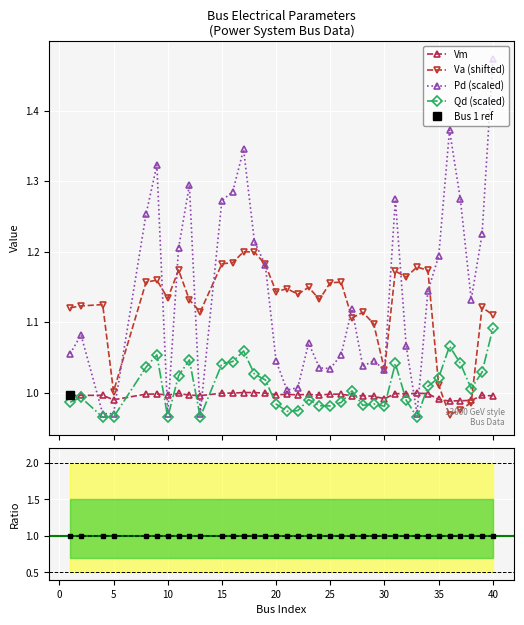

Rank the series at 40 from highest to lowest value.

Pd, Va, Qd, Vm